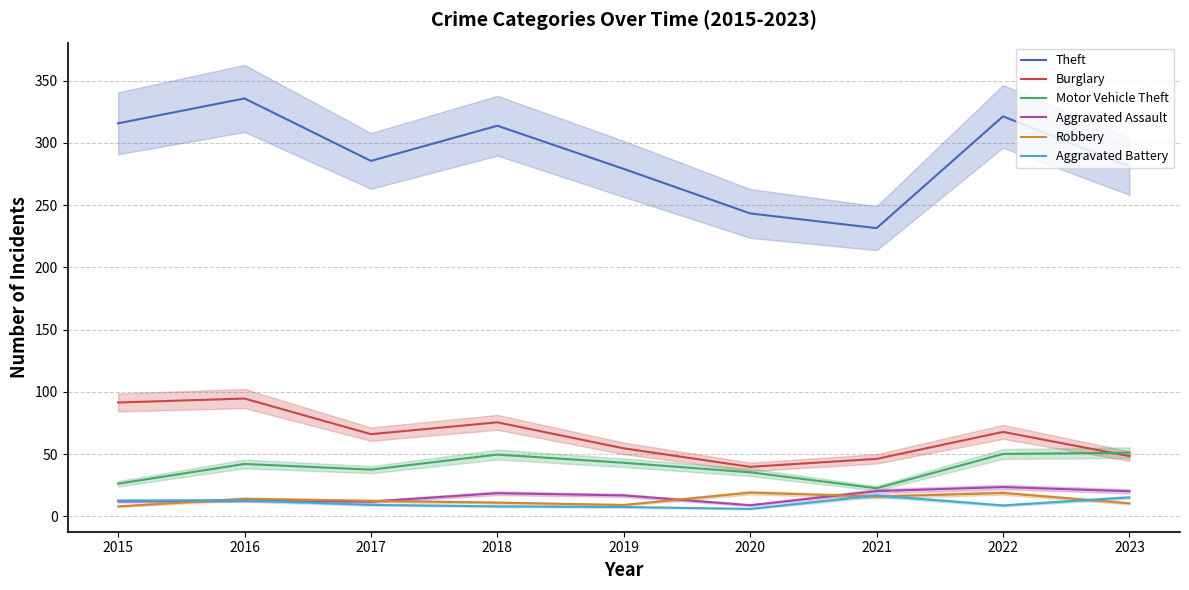

How many data points in Aggravated Assault are less than 16?

4